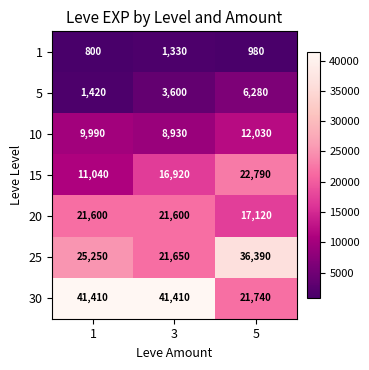

Which category has the highest value in the 10 series?

5